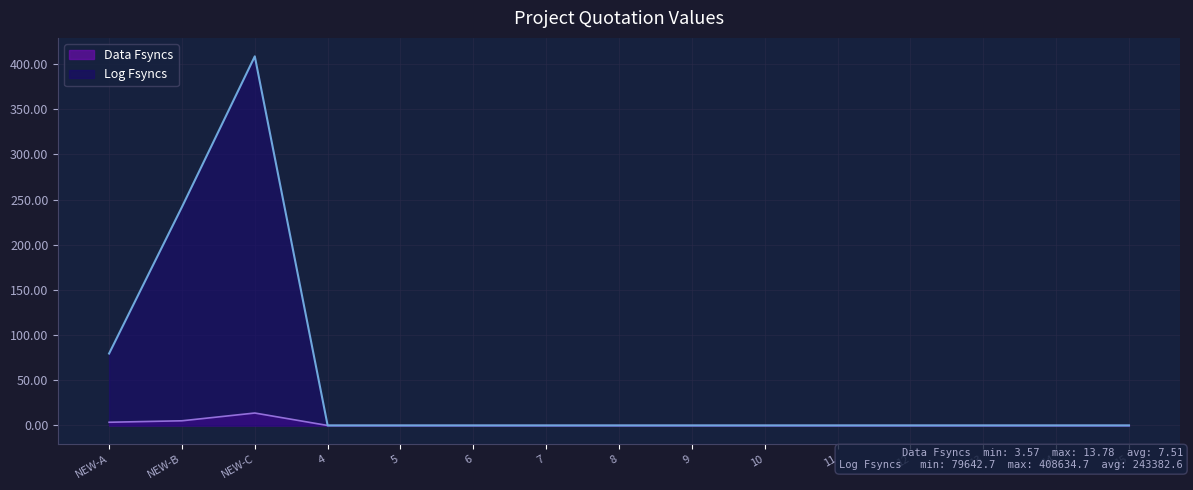

True or false: Log Fsyncs has a value of 49.6 at NEW-B.

False